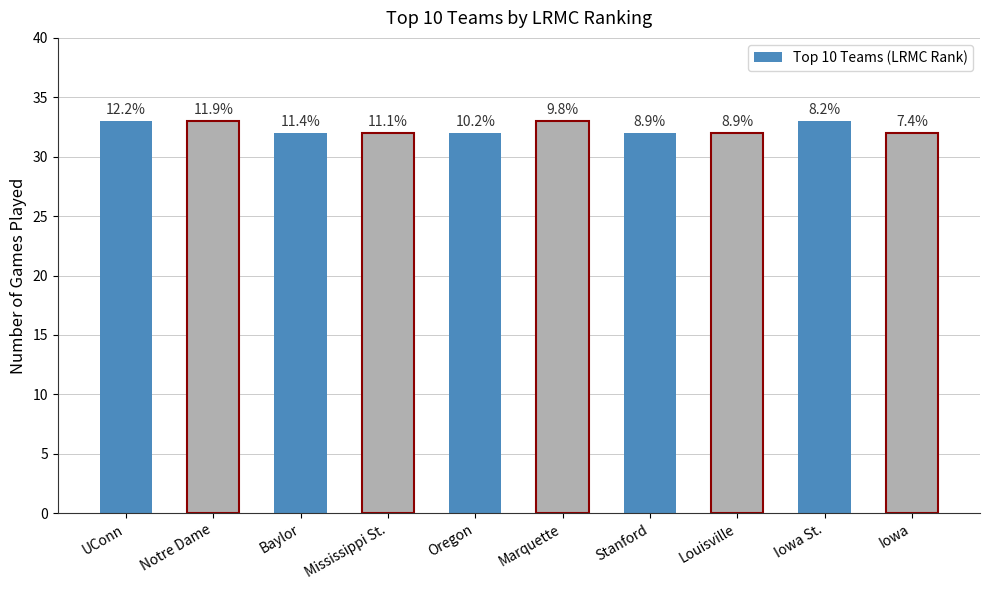

Does the chart contain stacked bars?

No